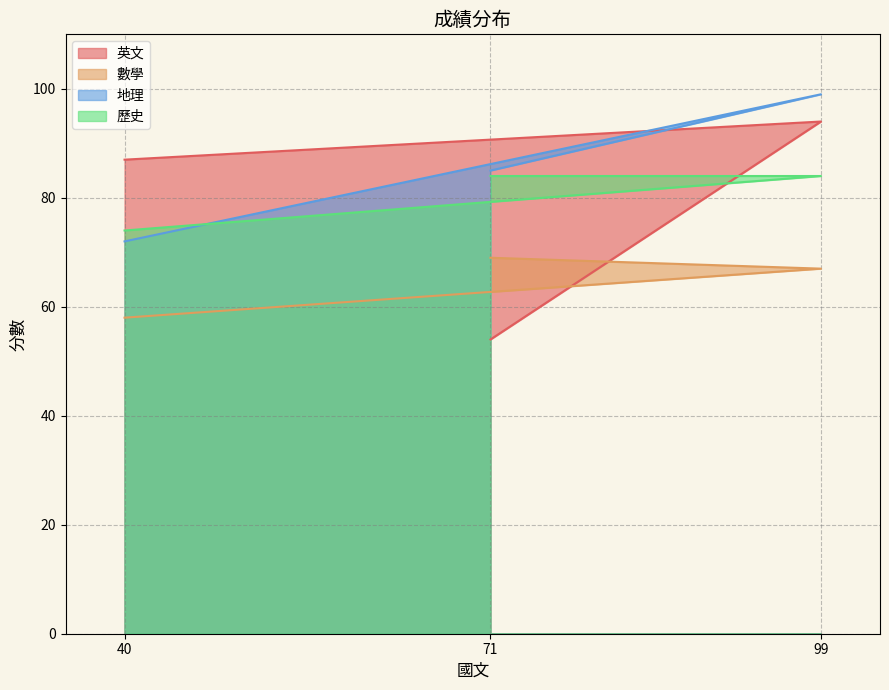

Rank the series by their maximum value, from lowest to highest.

數學, 歷史, 英文, 地理